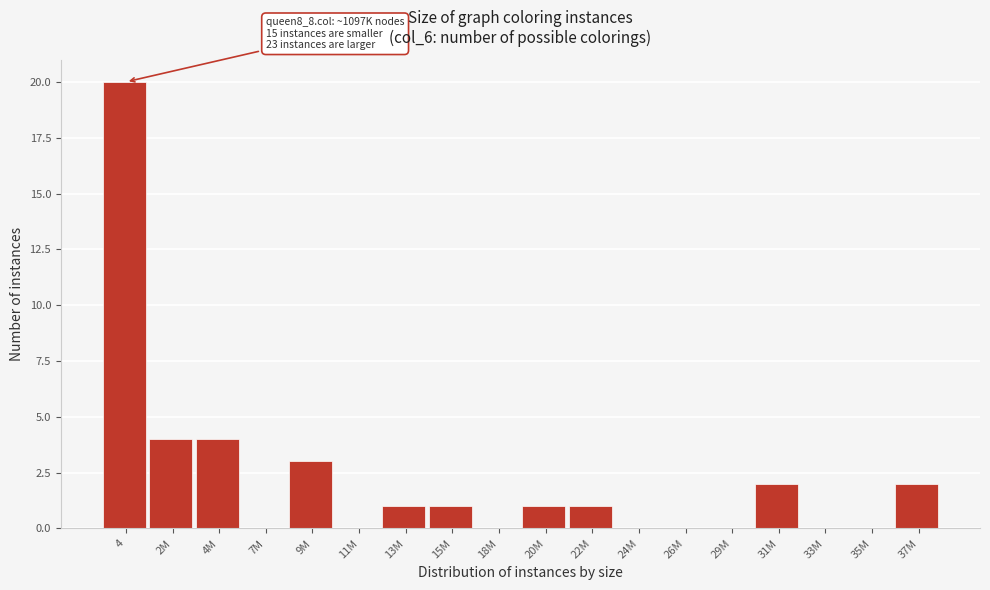

Reading right to left, list all the values displayed in this chart.

37M=2	35M=0	33M=0	31M=2	29M=0	26M=0	24M=0	22M=1	20M=1	18M=0	15M=1	13M=1	11M=0	9M=3	7M=0	4M=4	2M=4	4=20